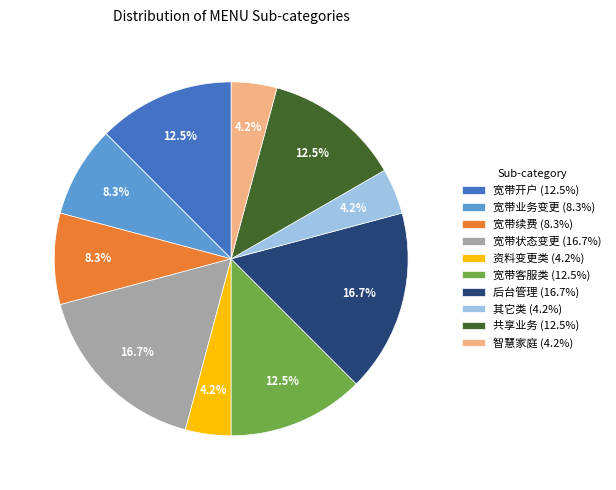

Is there a majority slice in this chart?

No